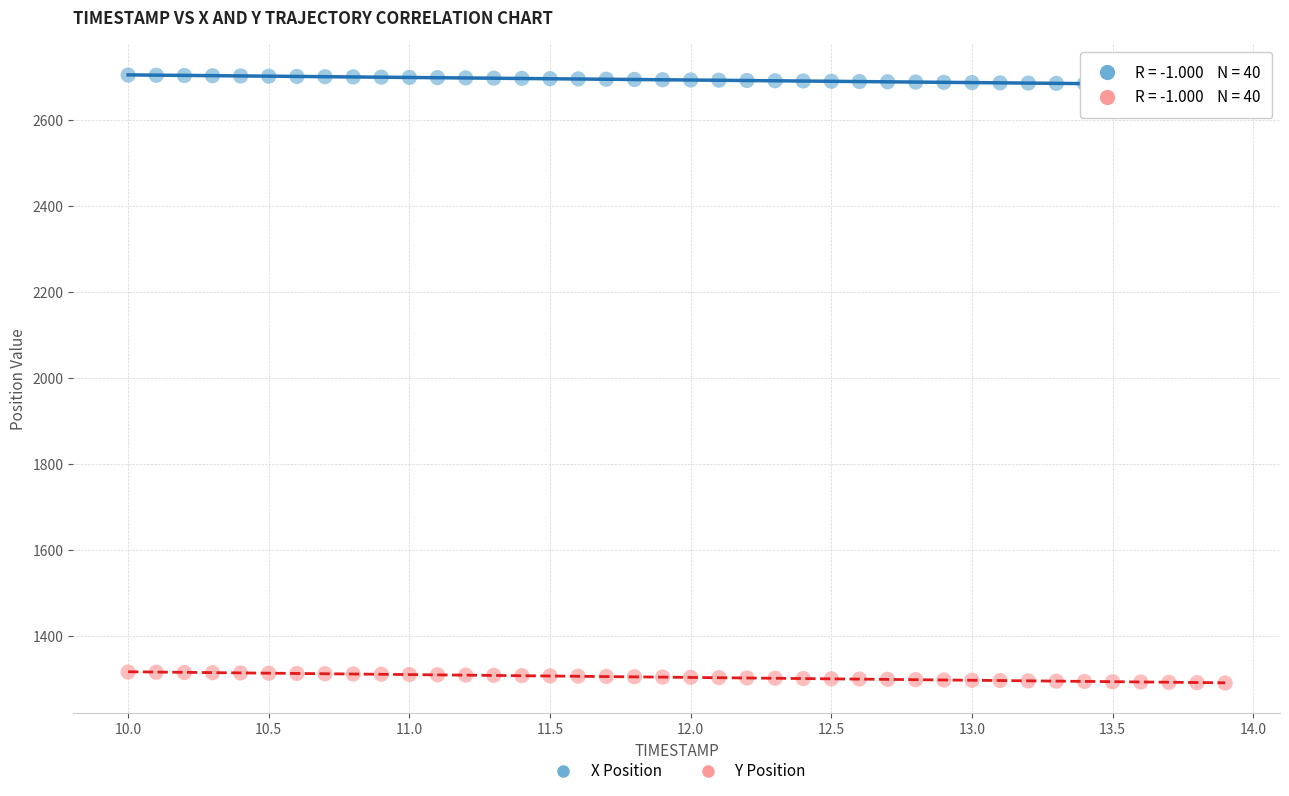

Which series reaches the maximum Y coordinate?

X Position